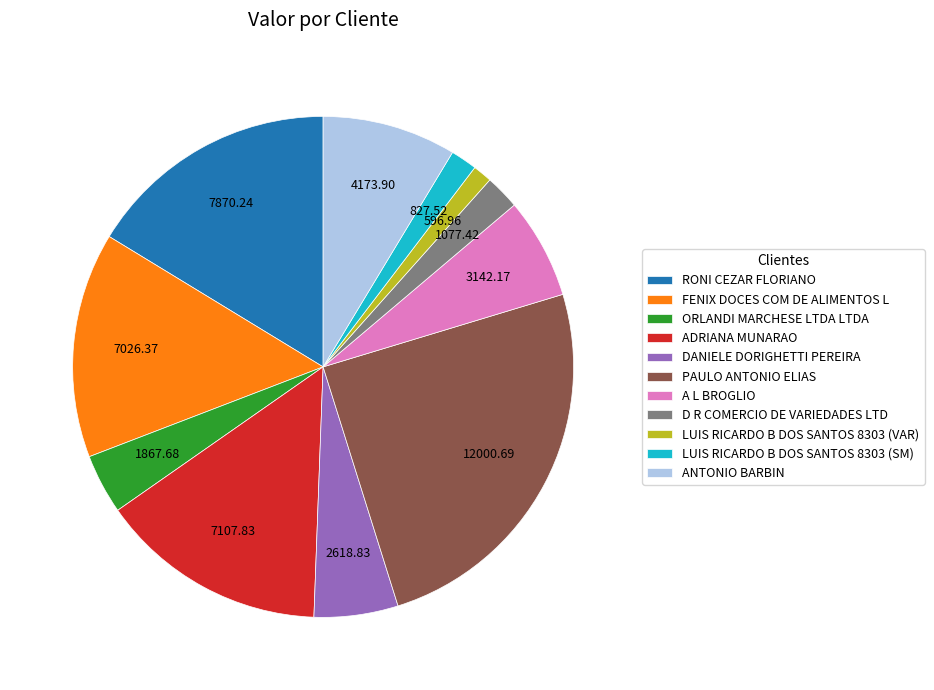

Count the number of slices in the pie.

11